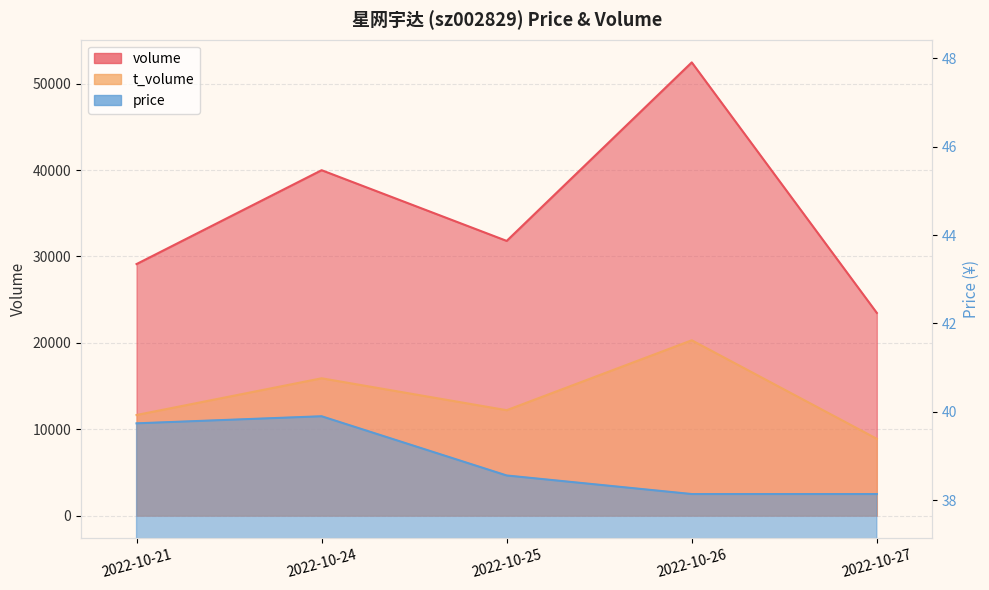

Which has a higher value, 2022-10-26 or 2022-10-21?

2022-10-26